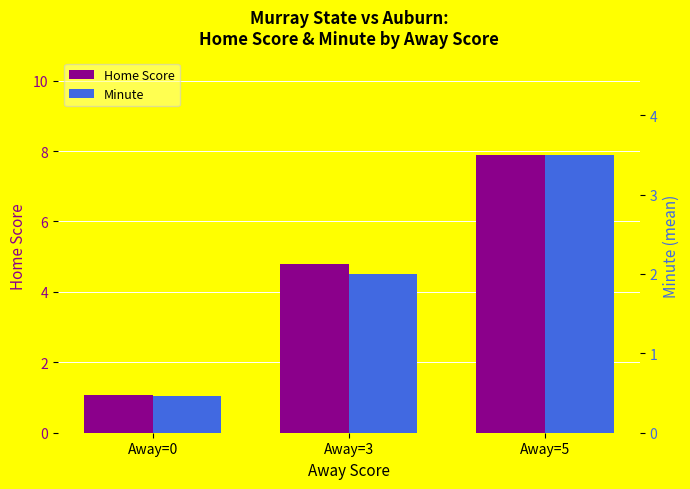

What is the minimum value for Home Score?

1.1